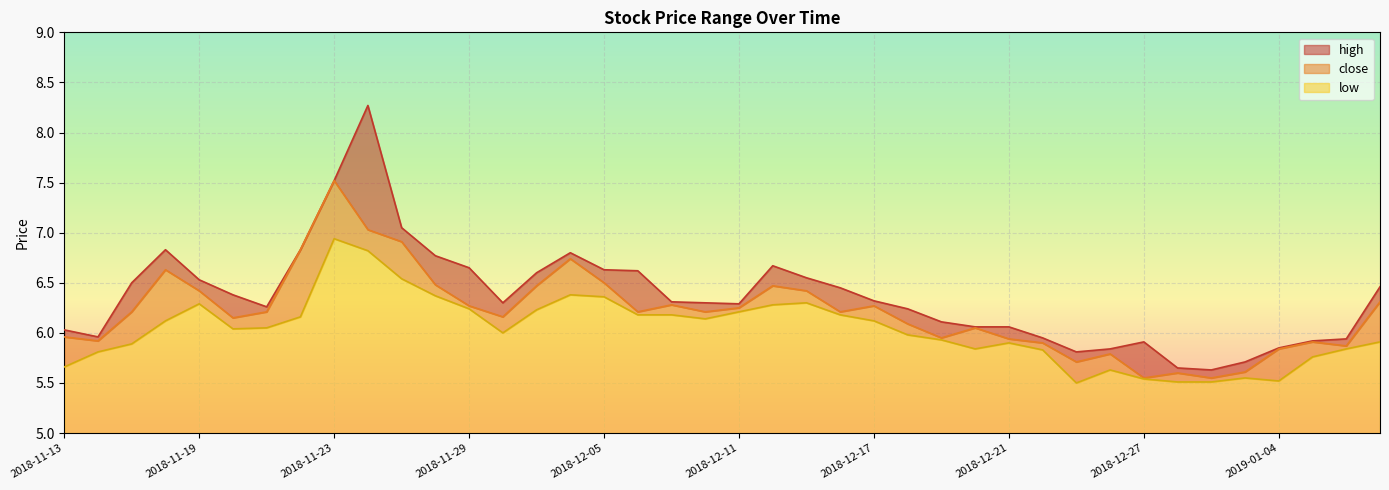

Reading left to right, list all the values displayed in this chart.

high: 2018-11-13=6.0	2018-11-14=6.0	2018-11-15=6.5	2018-11-16=6.8	2018-11-19=6.5	2018-11-20=6.4	2018-11-21=6.3	2018-11-22=6.8	2018-11-23=7.5	2018-11-26=8.3	2018-11-27=7.0	2018-11-28=6.8	2018-11-29=6.7	2018-11-30=6.3	2018-12-03=6.6	2018-12-04=6.8	2018-12-05=6.6	2018-12-06=6.6	2018-12-07=6.3	2018-12-10=6.3	2018-12-11=6.3	2018-12-12=6.7	2018-12-13=6.5	2018-12-14=6.5	2018-12-17=6.3	2018-12-18=6.2	2018-12-19=6.1	2018-12-20=6.1	2018-12-21=6.1	2018-12-24=6.0	2018-12-25=5.8	2018-12-26=5.8	2018-12-27=5.9	2018-12-28=5.7	2019-01-02=5.6	2019-01-03=5.7	2019-01-04=5.8	2019-01-07=5.9	2019-01-08=5.9	2019-01-09=6.5
close: 2018-11-13=6.0	2018-11-14=5.9	2018-11-15=6.2	2018-11-16=6.6	2018-11-19=6.4	2018-11-20=6.2	2018-11-21=6.2	2018-11-22=6.8	2018-11-23=7.5	2018-11-26=7.0	2018-11-27=6.9	2018-11-28=6.5	2018-11-29=6.3	2018-11-30=6.2	2018-12-03=6.5	2018-12-04=6.7	2018-12-05=6.5	2018-12-06=6.2	2018-12-07=6.3	2018-12-10=6.2	2018-12-11=6.2	2018-12-12=6.5	2018-12-13=6.4	2018-12-14=6.2	2018-12-17=6.3	2018-12-18=6.1	2018-12-19=6.0	2018-12-20=6.0	2018-12-21=5.9	2018-12-24=5.9	2018-12-25=5.7	2018-12-26=5.8	2018-12-27=5.5	2018-12-28=5.6	2019-01-02=5.5	2019-01-03=5.6	2019-01-04=5.8	2019-01-07=5.9	2019-01-08=5.9	2019-01-09=6.3
low: 2018-11-13=5.7	2018-11-14=5.8	2018-11-15=5.9	2018-11-16=6.1	2018-11-19=6.3	2018-11-20=6.0	2018-11-21=6.0	2018-11-22=6.2	2018-11-23=6.9	2018-11-26=6.8	2018-11-27=6.5	2018-11-28=6.4	2018-11-29=6.2	2018-11-30=6.0	2018-12-03=6.2	2018-12-04=6.4	2018-12-05=6.4	2018-12-06=6.2	2018-12-07=6.2	2018-12-10=6.1	2018-12-11=6.2	2018-12-12=6.3	2018-12-13=6.3	2018-12-14=6.2	2018-12-17=6.1	2018-12-18=6.0	2018-12-19=5.9	2018-12-20=5.8	2018-12-21=5.9	2018-12-24=5.8	2018-12-25=5.5	2018-12-26=5.6	2018-12-27=5.5	2018-12-28=5.5	2019-01-02=5.5	2019-01-03=5.5	2019-01-04=5.5	2019-01-07=5.8	2019-01-08=5.8	2019-01-09=5.9